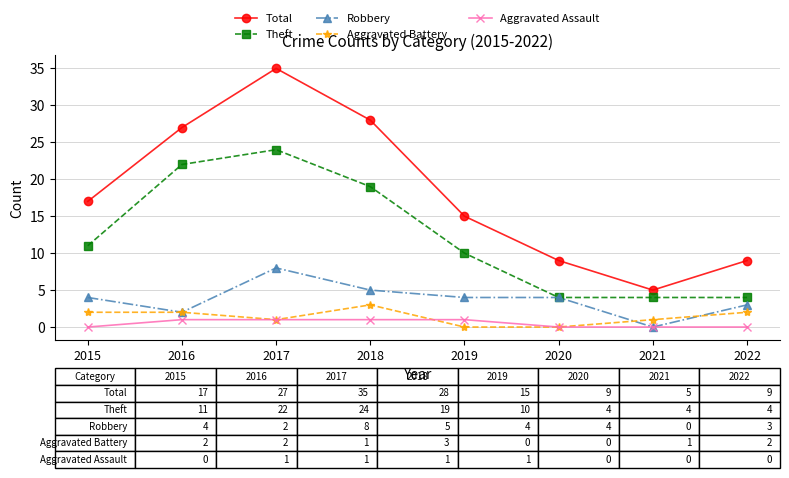

Which series has the largest range (max minus min)?

Total